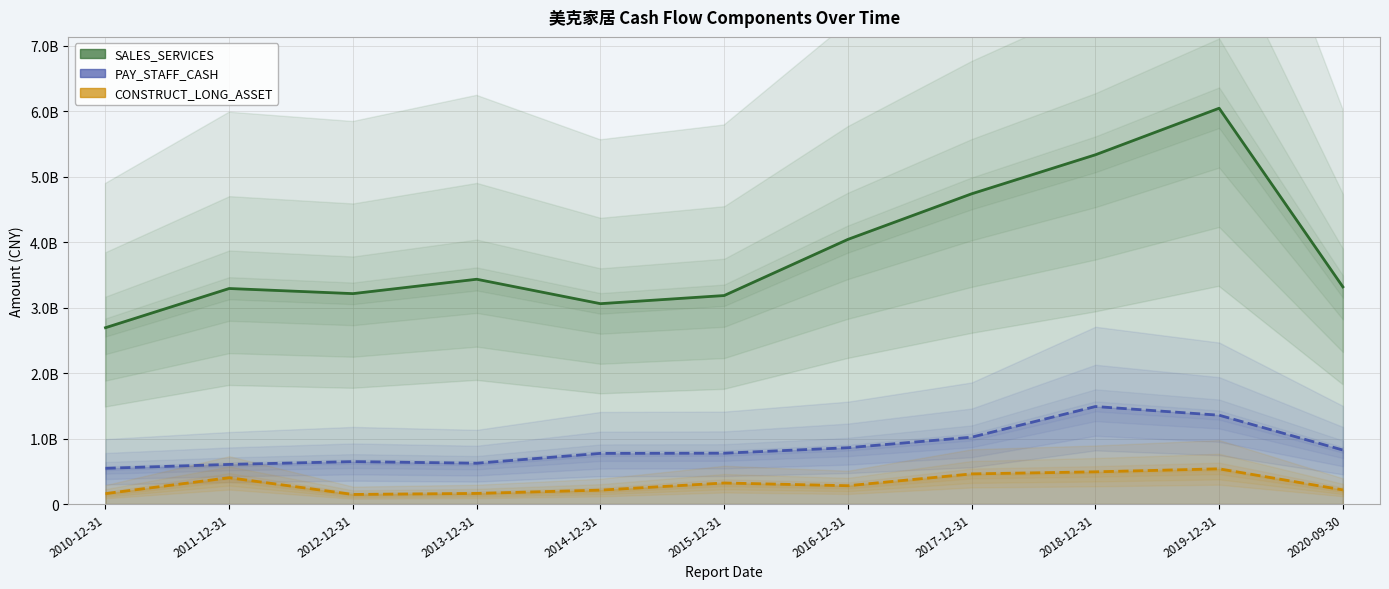

Reading left to right, what are all the values shown in this chart?

SALES_SERVICES: 2693731550.7	3292592048.3	3214354945.8	3434037342.4	3060816320.0	3185106293.7	4043108718.9	4739520619.7	5335500359.3	6046715196.8	3317397753.7
PAY_STAFF_CASH: 545631208.2	604857038.7	647810147.9	623185412.3	773512286.0	776565741.5	860050823.5	1021246156.0	1489435758.1	1356943335.7	824631366.6
CONSTRUCT_LONG_ASSET: 158724639.1	401829874.1	145948643.1	161843744.9	212251155.1	321278616.8	279511203.5	460007366.7	491577783.5	537324554.6	215805589.1